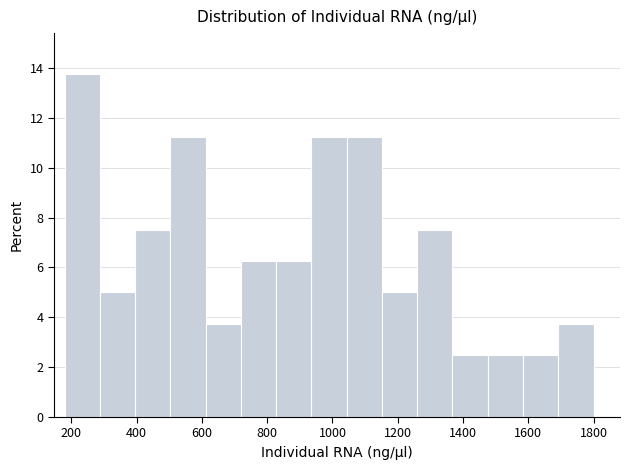

Reading left to right, list every bar in this chart as the range it spans on the x-axis followed by its height. Neither the bar edges nor the heights are printed on the chart, so give them approximately, as read against the axes.

180 to 280: 13.8
280 to 400: 5.0
400 to 500: 7.6
500 to 620: 11.2
620 to 720: 3.8
720 to 820: 6.2
820 to 940: 6.2
940 to 1040: 11.2
1040 to 1160: 11.2
1160 to 1260: 5.0
1260 to 1360: 7.6
1360 to 1480: 2.6
1480 to 1580: 2.6
1580 to 1700: 2.6
1700 to 1800: 3.8